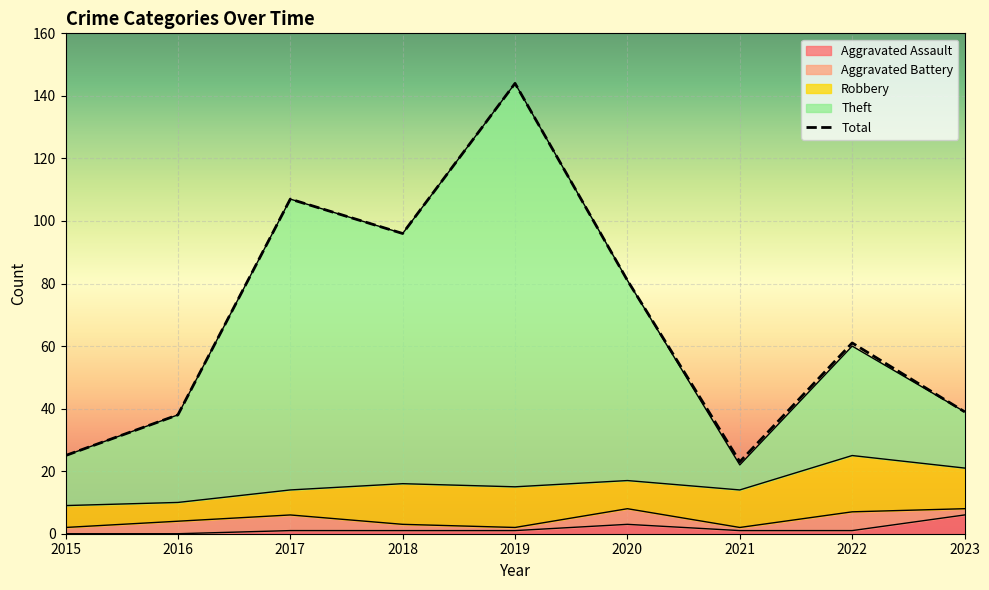

Between 2019 and 2021, which series saw the biggest shift?

Theft